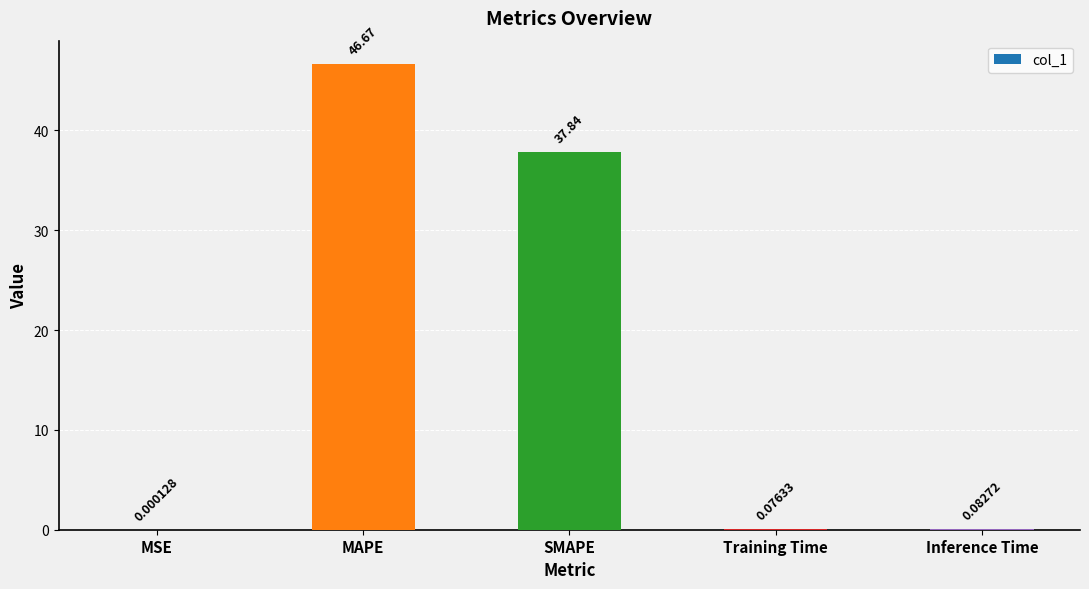

What is the sum of the values at SMAPE and MAPE?

84.5